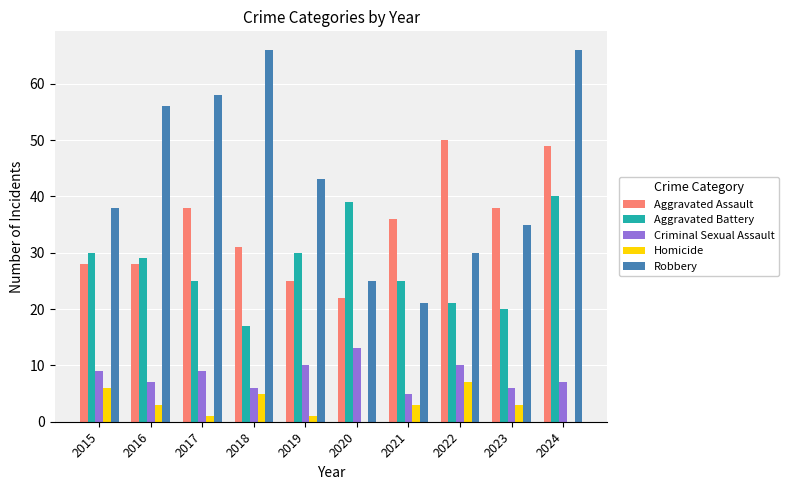

Which series has the largest total across all categories?

Robbery